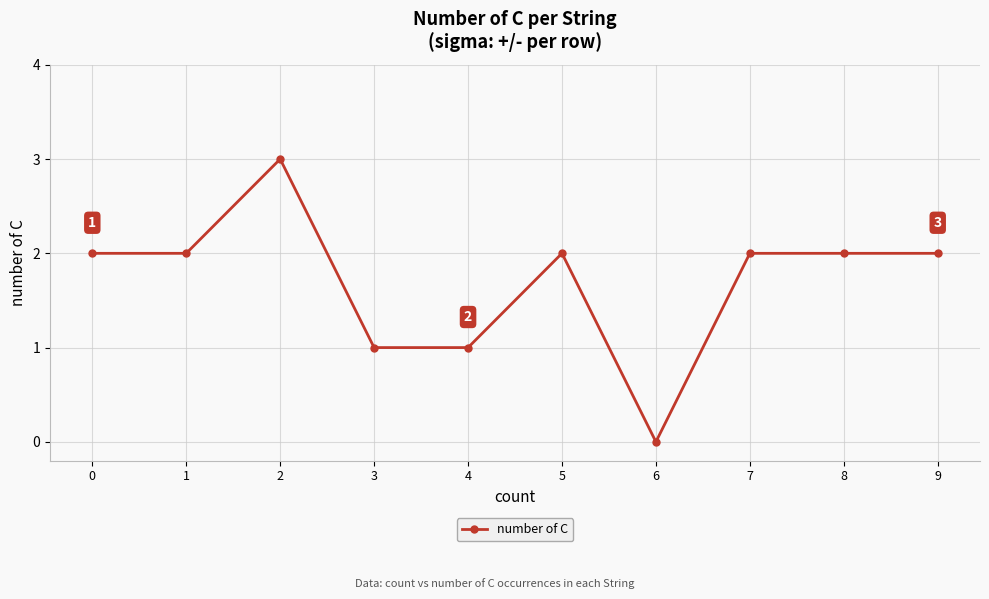

The chart shows a value of 3 at 0. True or false?

False